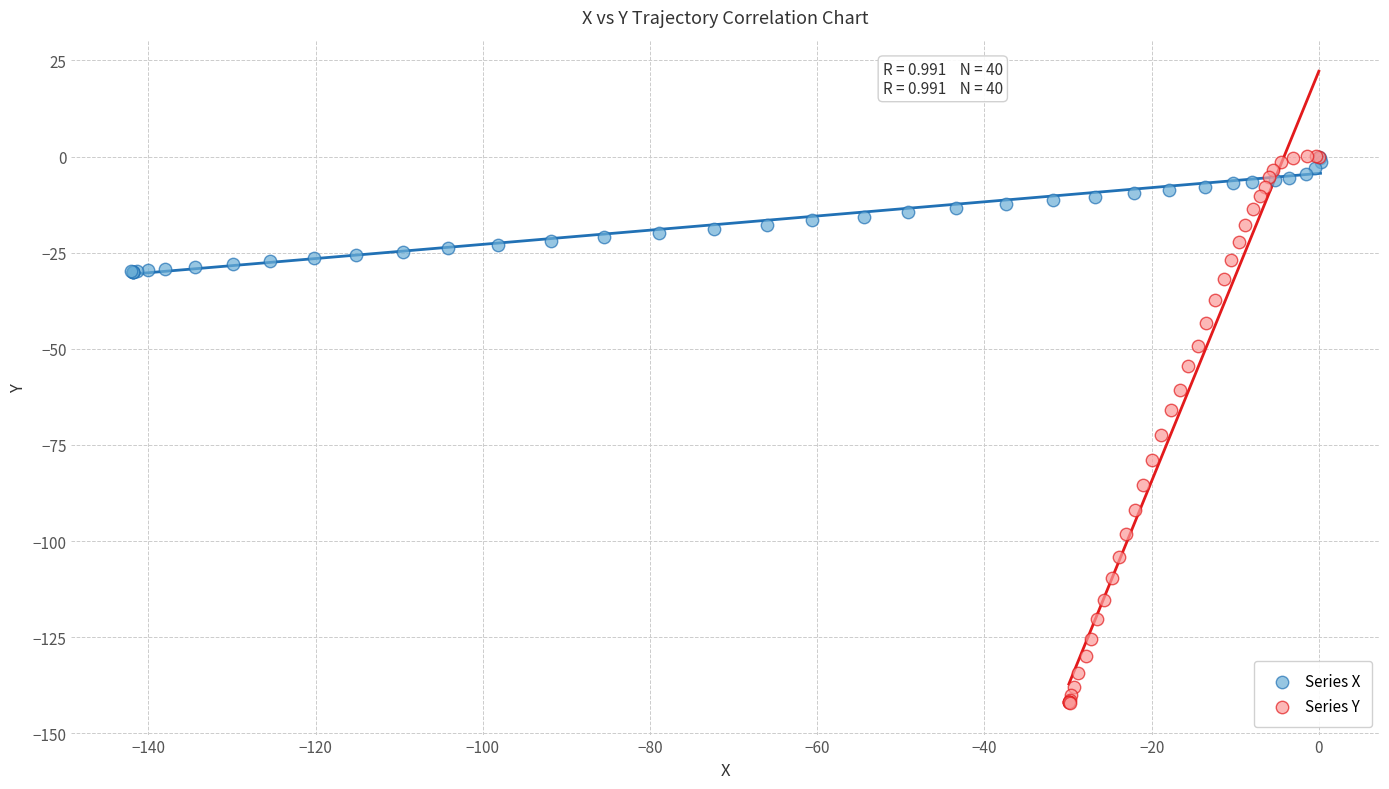

Which series reaches the minimum Y coordinate?

Series Y